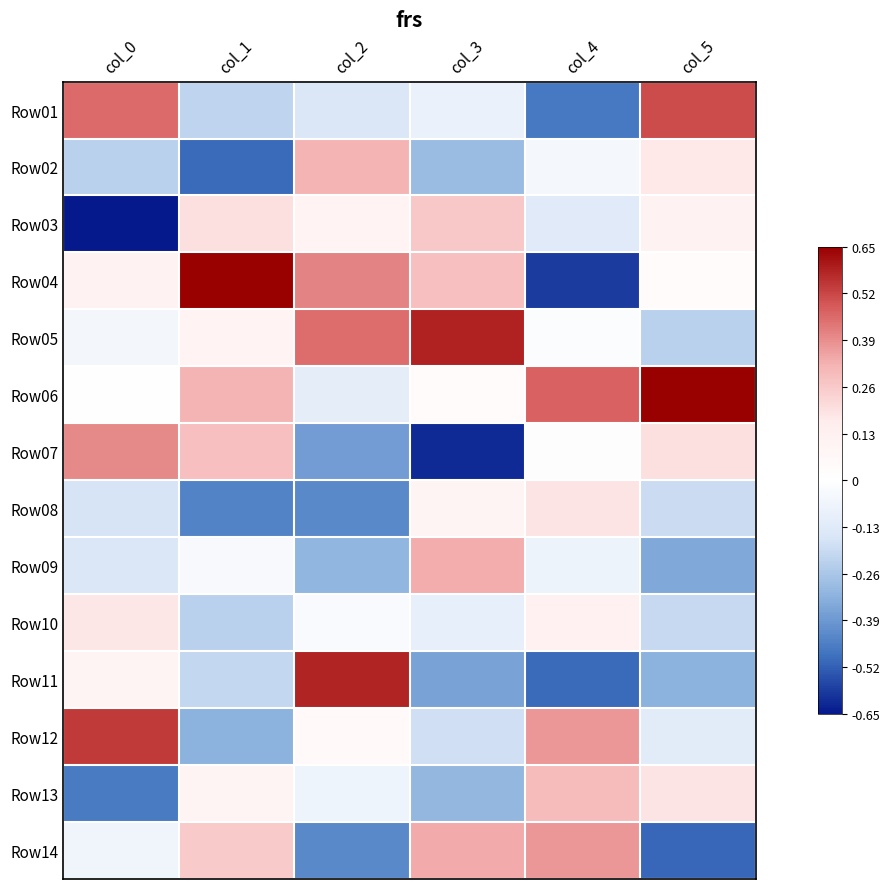

At which category is the sum across all series the highest?

col_0